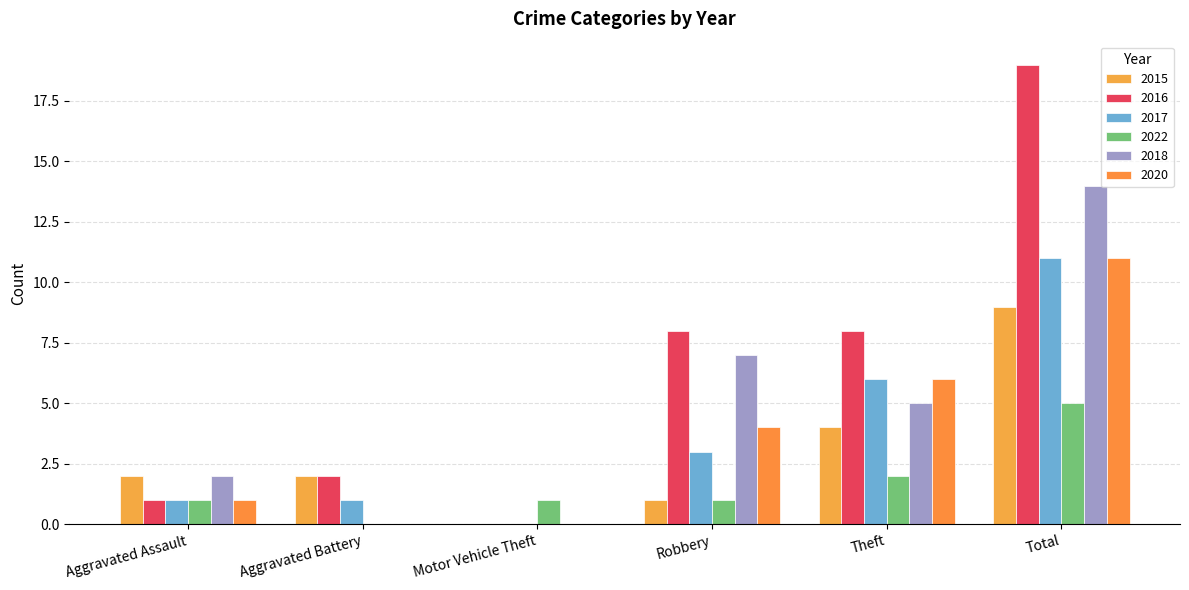

What is the difference between the highest and lowest values at Theft?

6